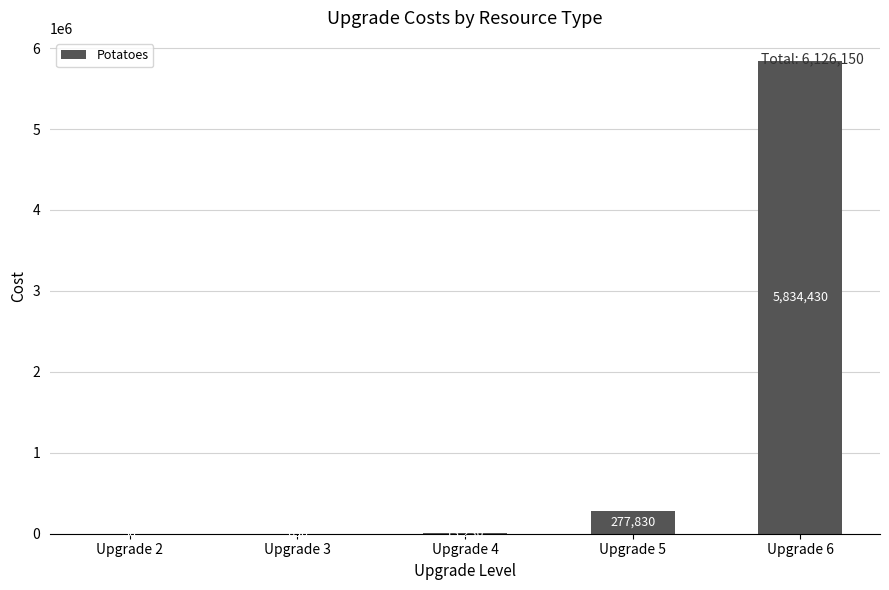

What value does the data have at Upgrade 4, to the nearest 10?

13230